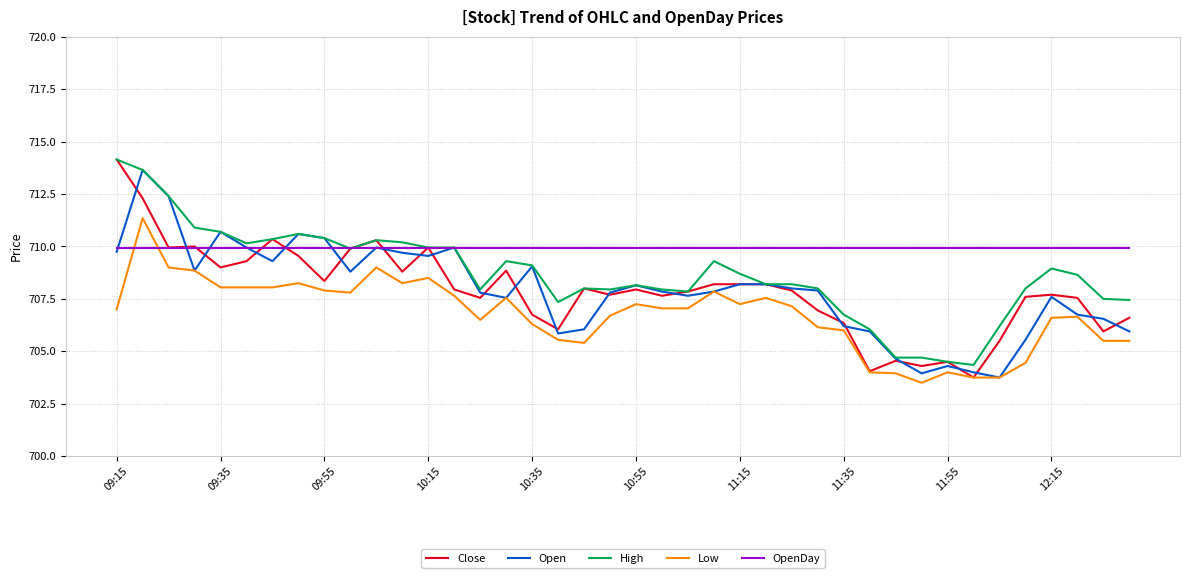

What is the minimum value shown in the chart?

703.5